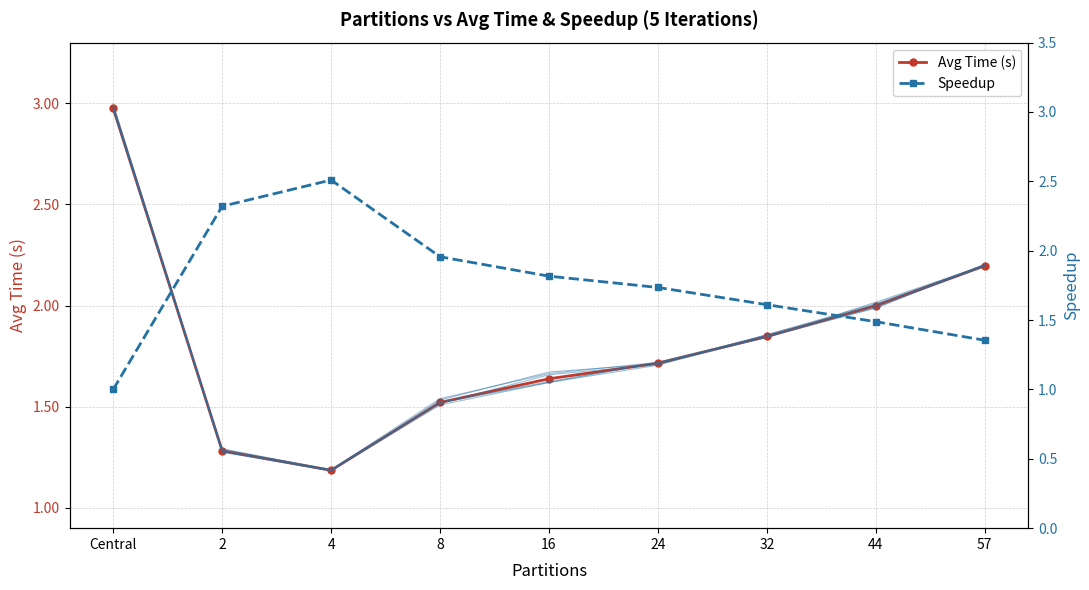

Which series has the largest total across all categories?

Avg Time